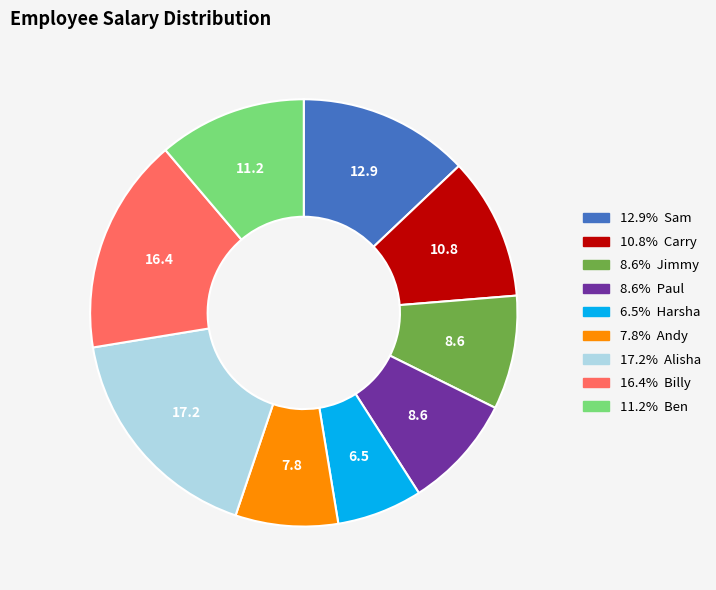

Is there any slice that represents more than half of the pie?

No